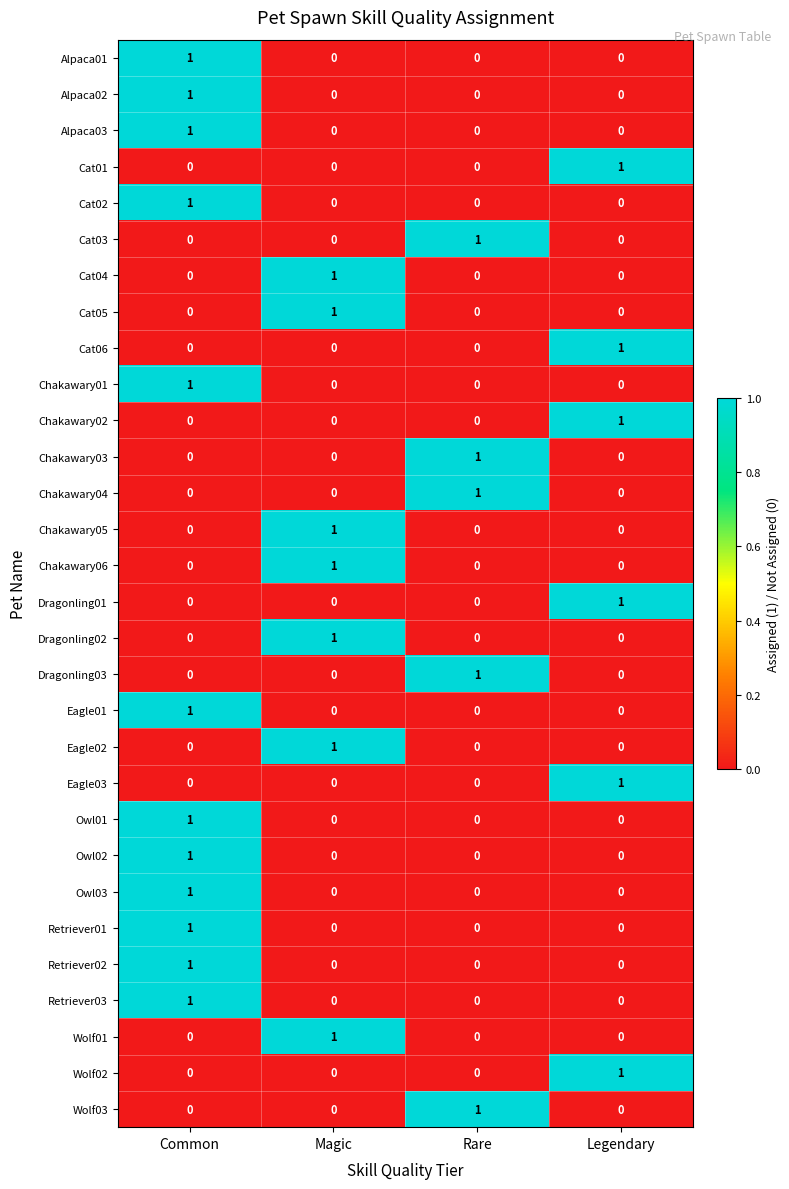

True or false: Eagle01 has a value of 0 at Legendary.

True